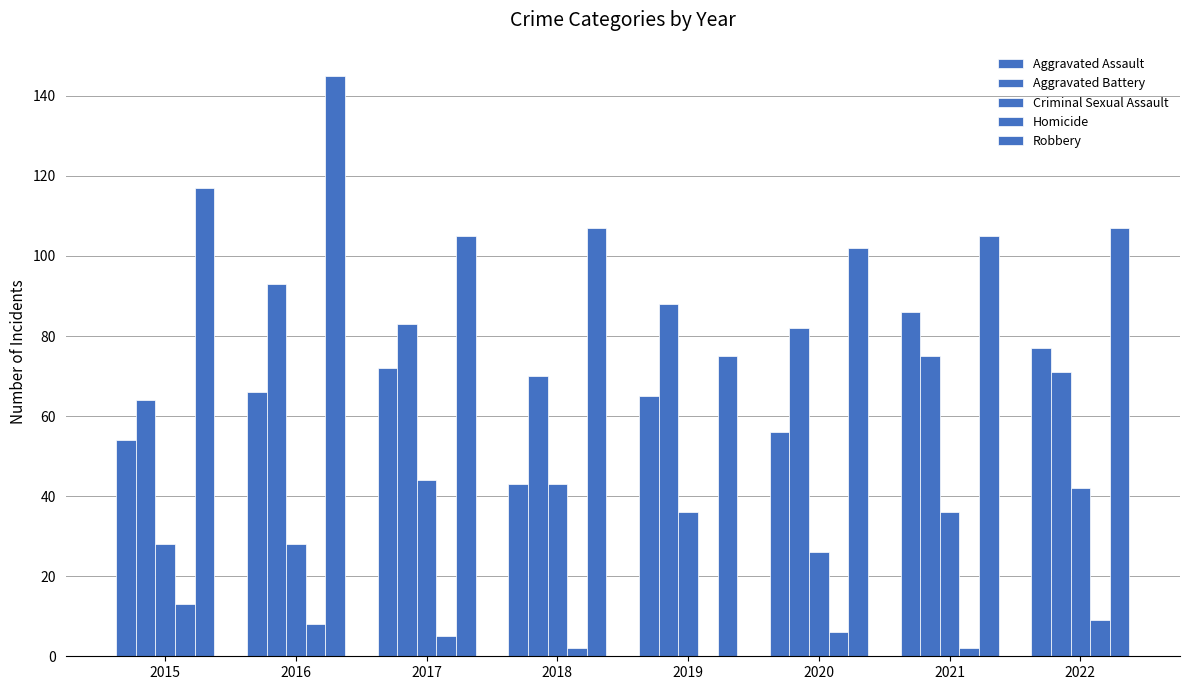

What is the difference between the maximum and minimum values in the Aggravated Battery series?

29